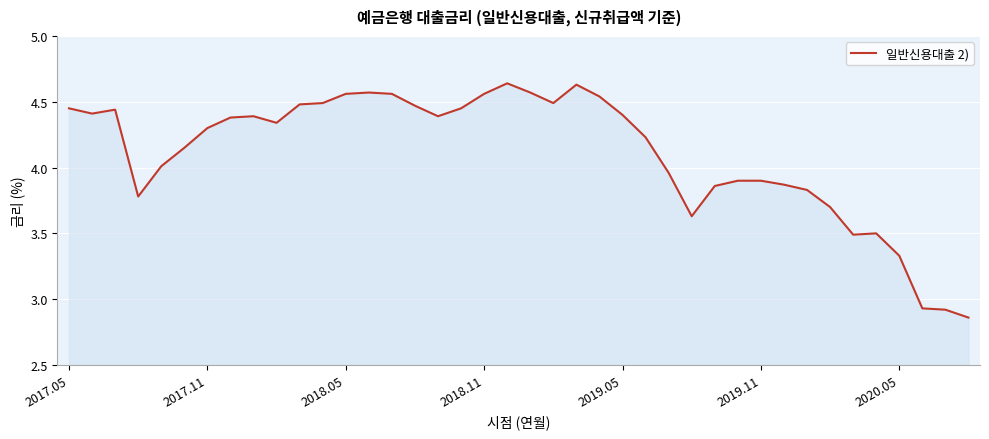

What is the difference between the maximum and minimum values?

1.8